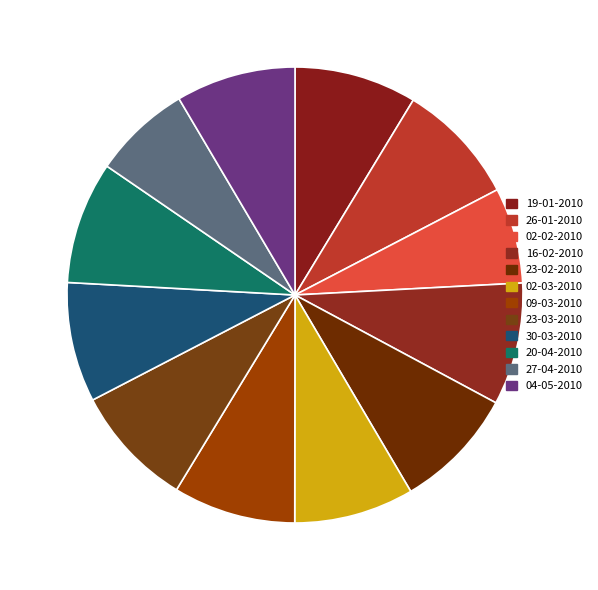

Approximately how many times larger is the value at 20-04-2010 compared to 09-03-2010?

1.0